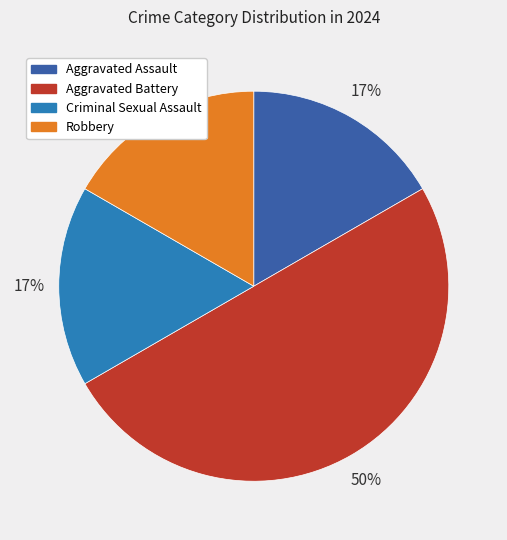

Approximately how many times larger is the value at Robbery compared to Aggravated Assault?

1.0